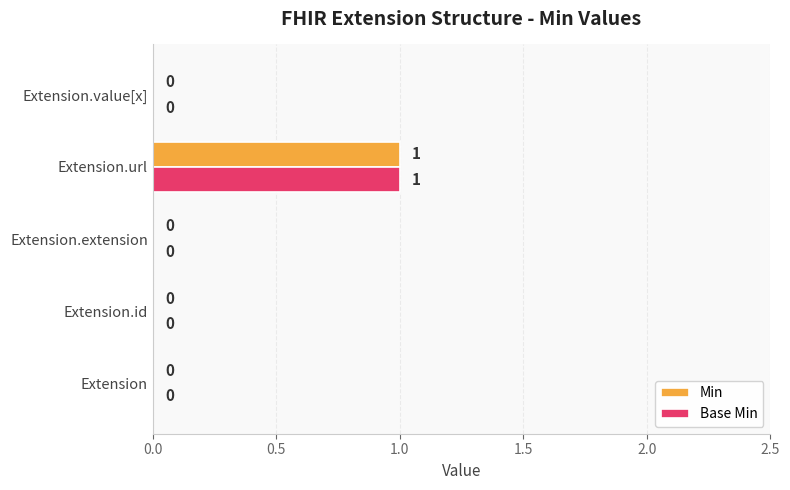

At which category does the chart reach its peak across all series?

Extension.url